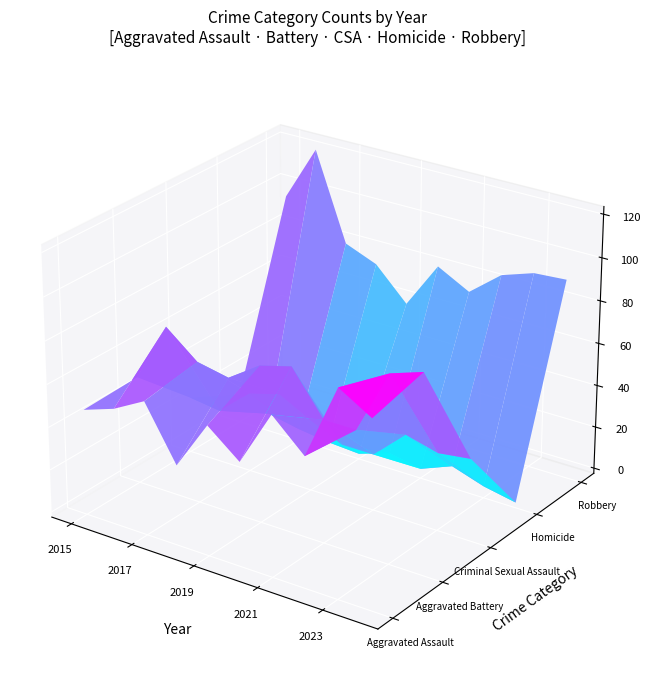

Read the Criminal Sexual Assault value at 2017.

35